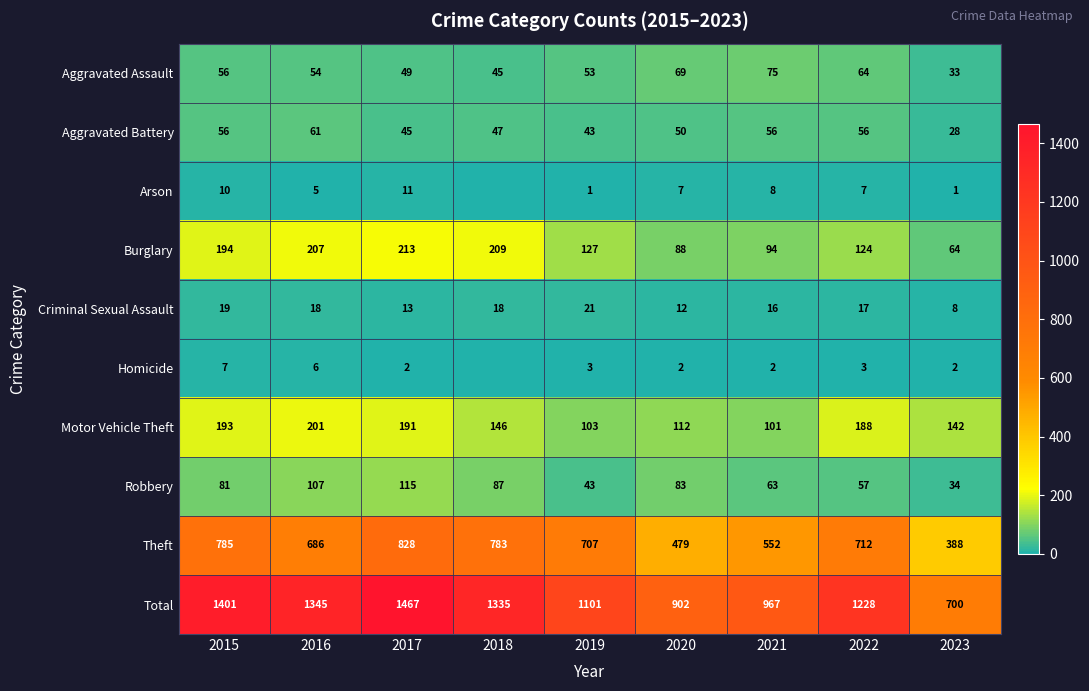

What is the average value of the Burglary series?

147